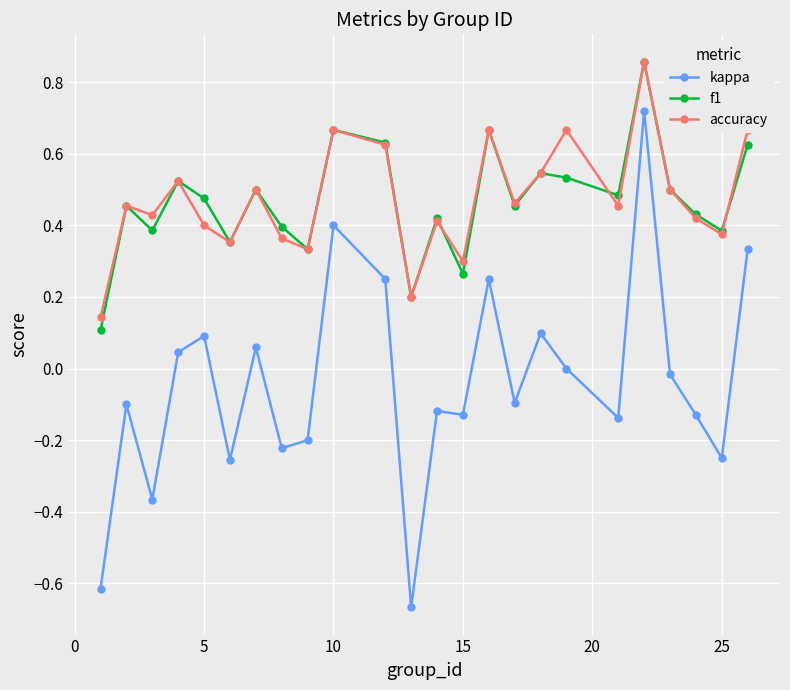

How many distinct data groups are displayed?

3